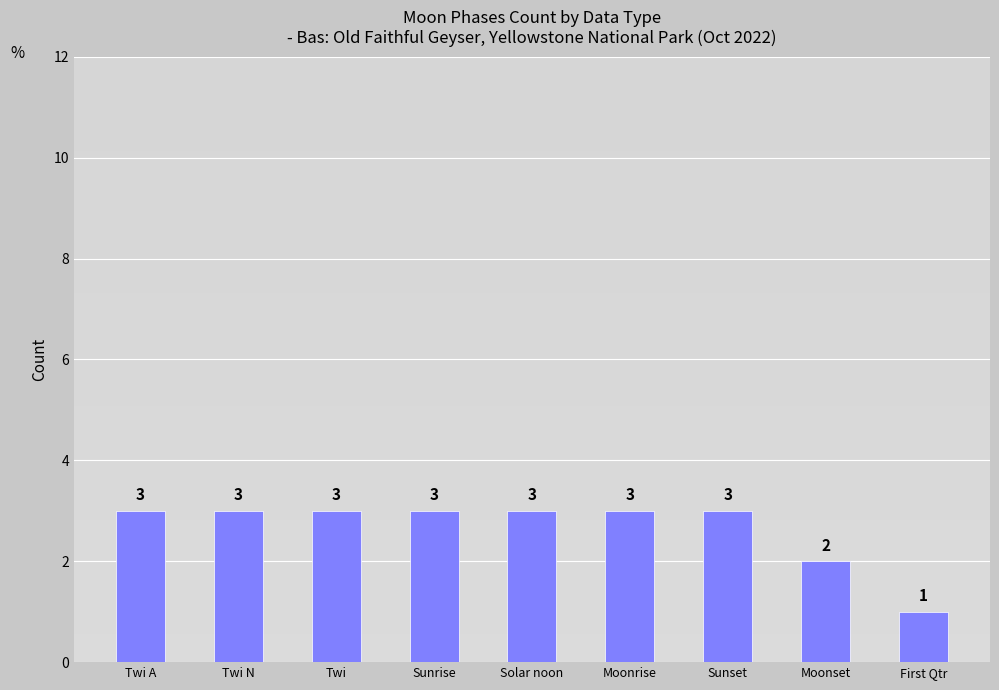

Between Twi N and Moonset, which is larger?

Twi N